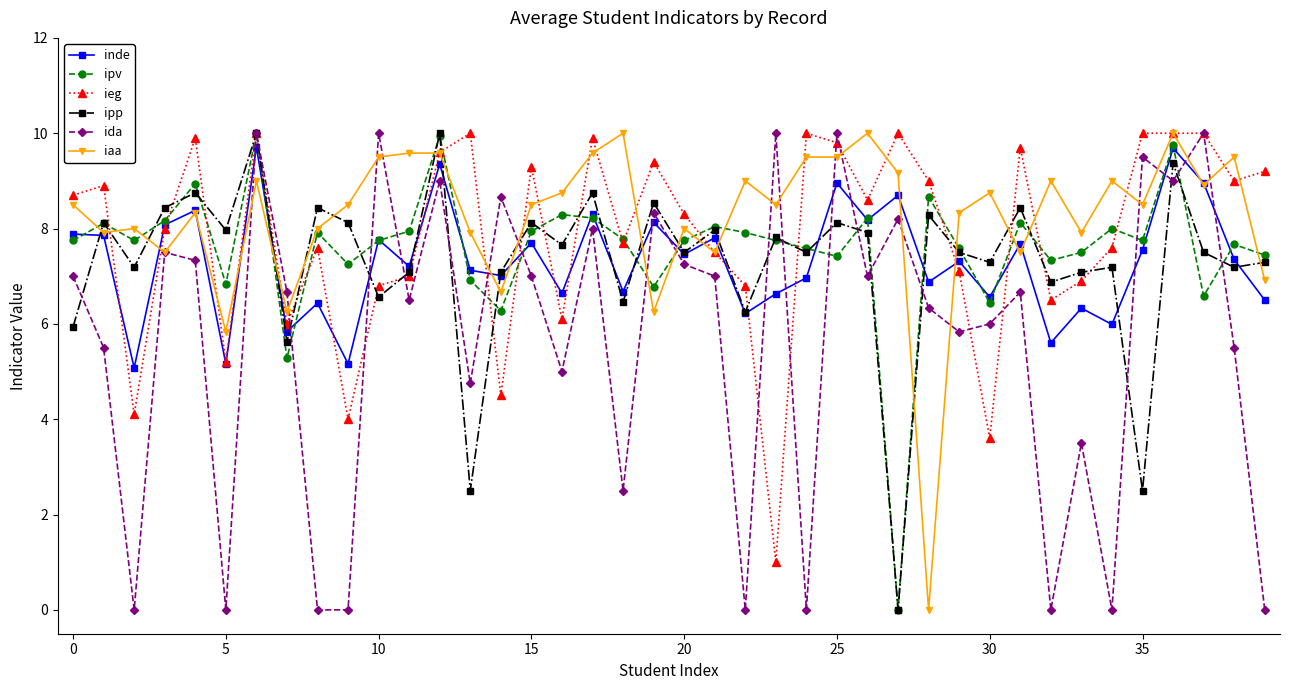

What is the maximum value for inde?

9.7